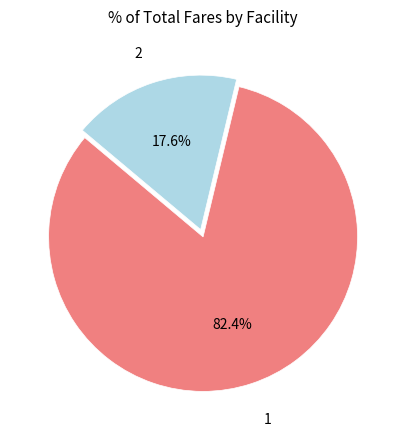

Does 1 account for over 50% of the chart?

Yes